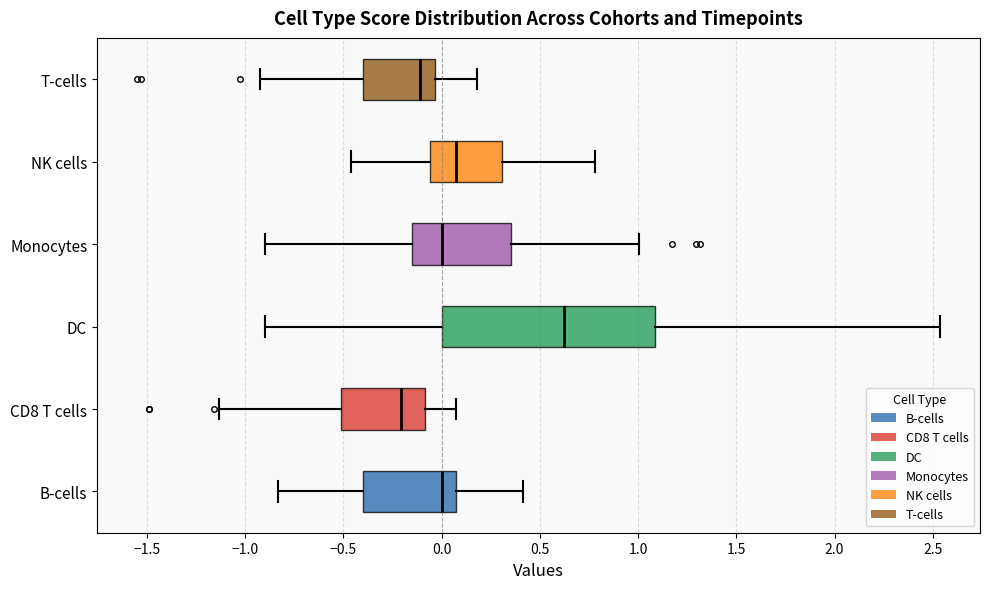

Comparing the boxes themselves (not the whiskers), which one is the widest?

DC